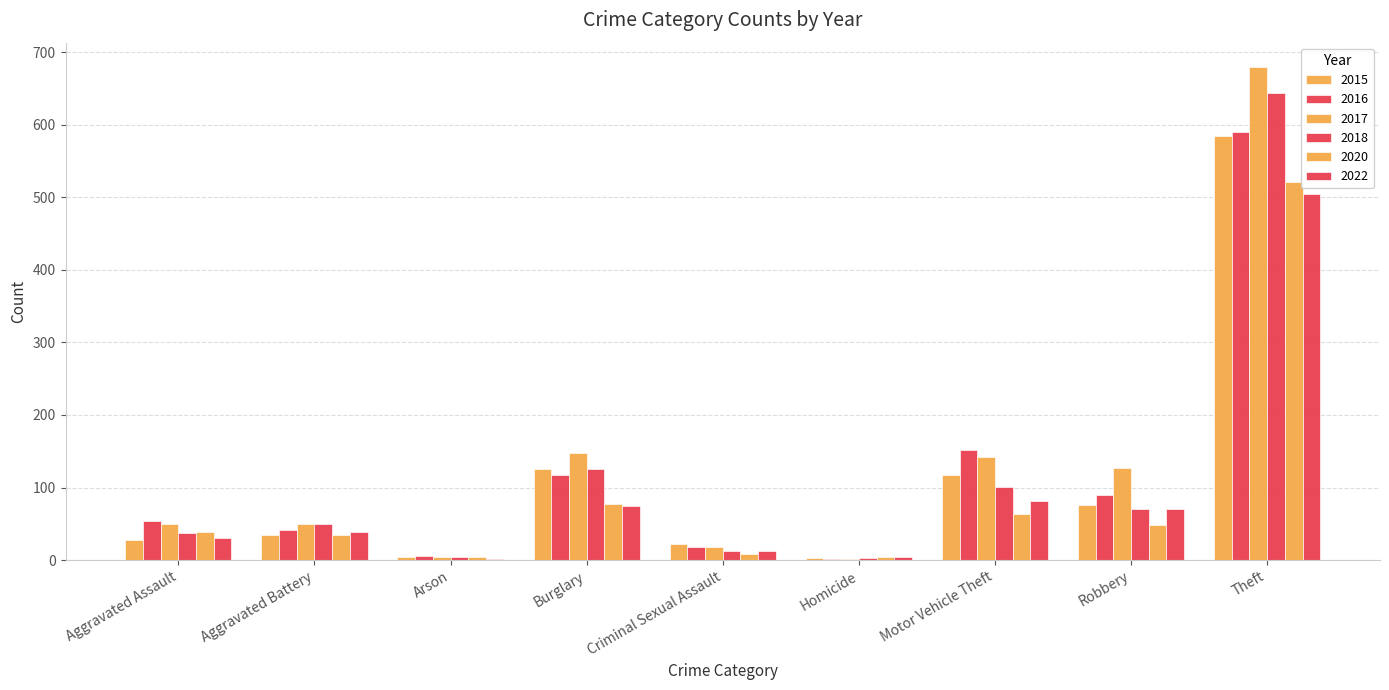

Which series changed the most between Aggravated Battery and Burglary?

2017